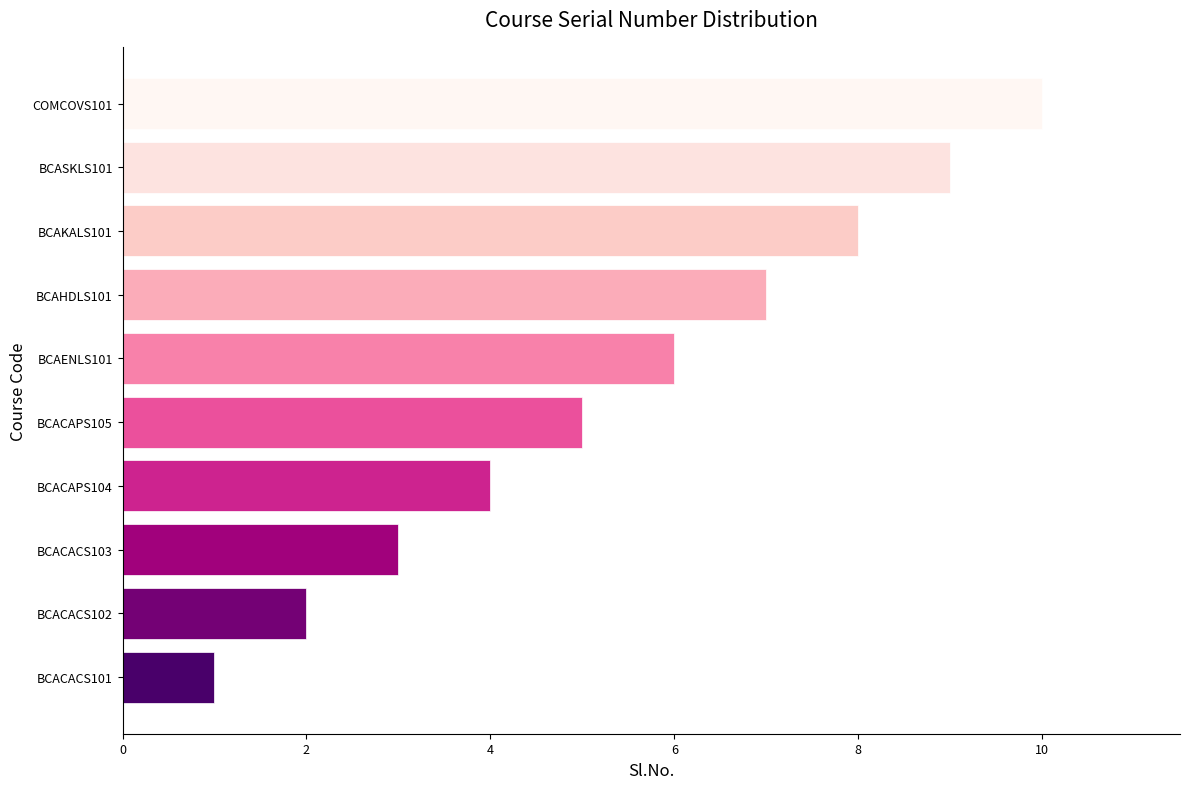

What is the change in value from BCACACS101 to BCAHDLS101?

+6